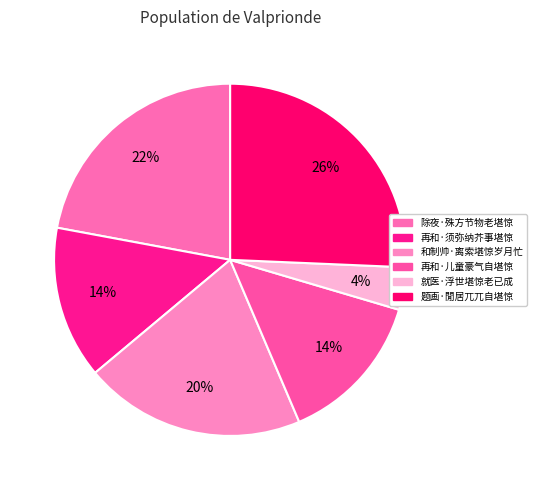

Do 再和·儿童豪气自堪惊 and 除夜·殊方节物老堪惊 together represent more than half of the pie?

No